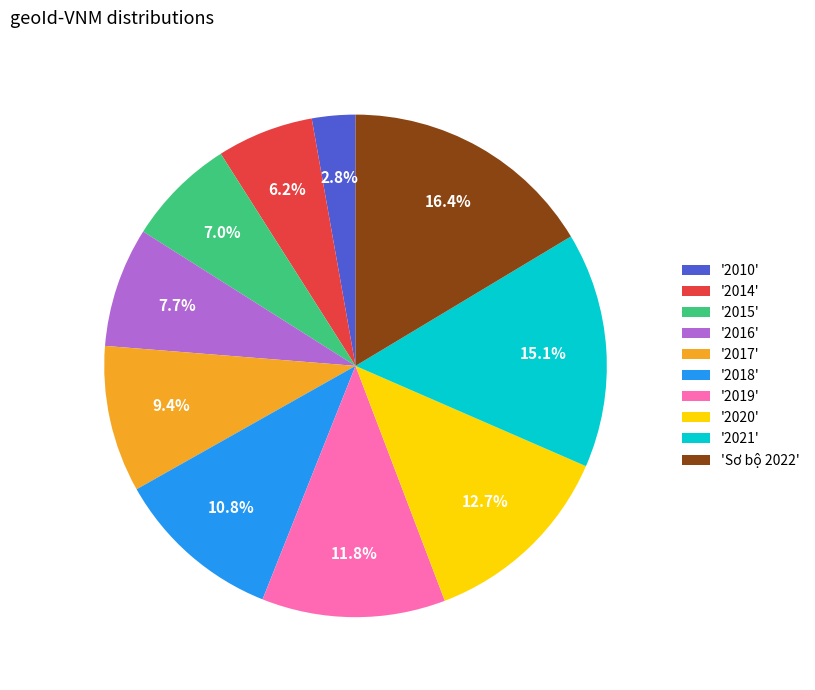

Does any single category account for the majority?

No